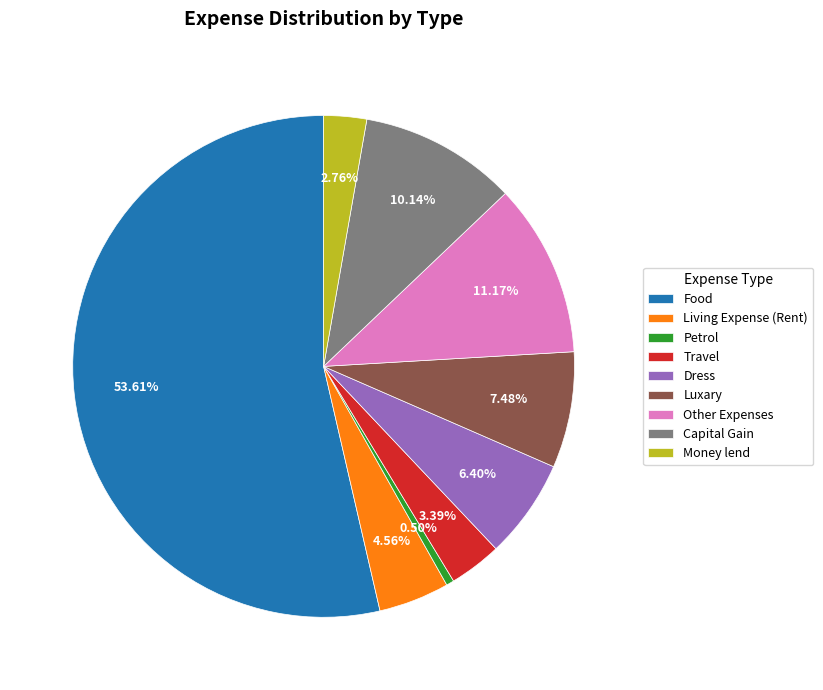

Which category accounts for the majority?

Food